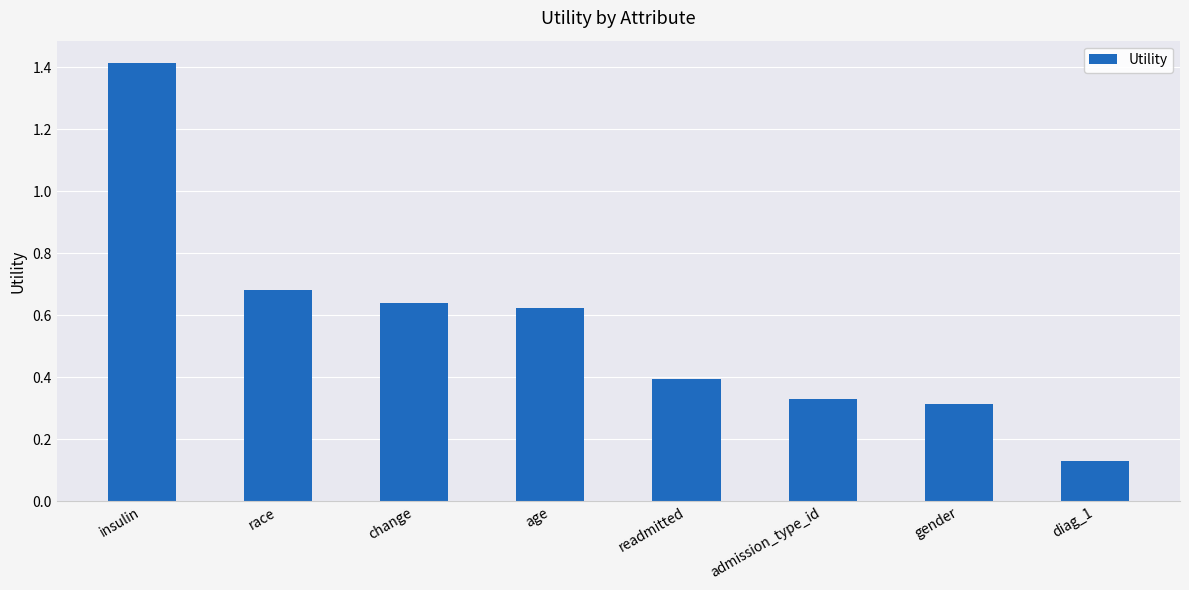

What is the change in value from age to diag_1?

-0.5